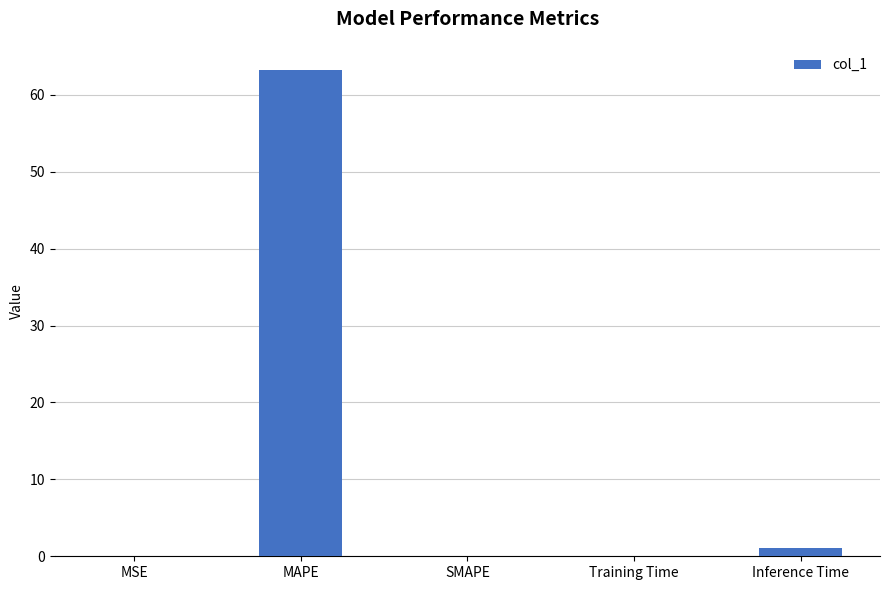

The value at SMAPE is 0.0. True or false?

True